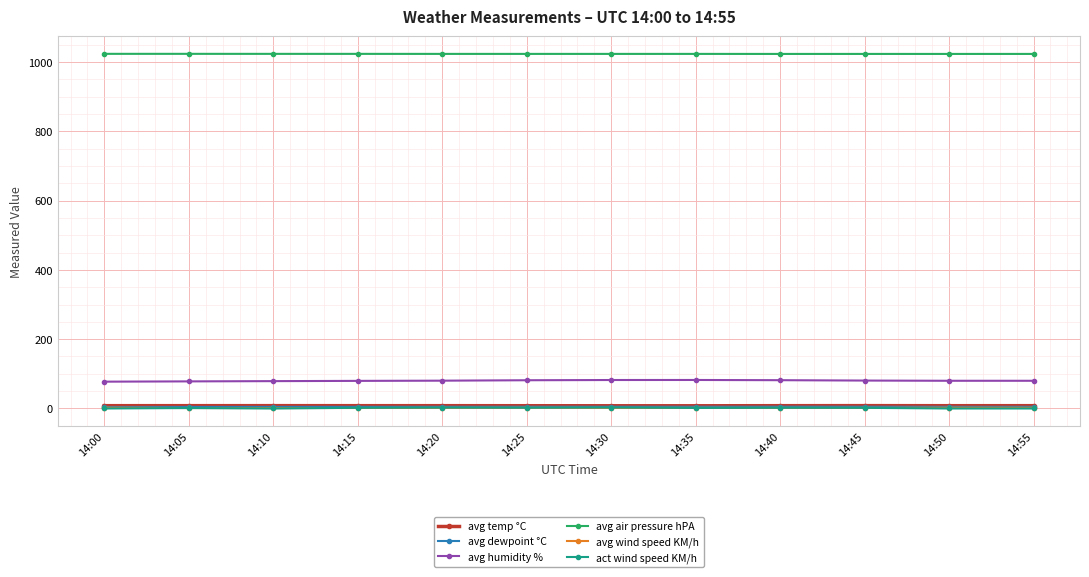

What is the lowest value of the avg humidity % series?

77.4